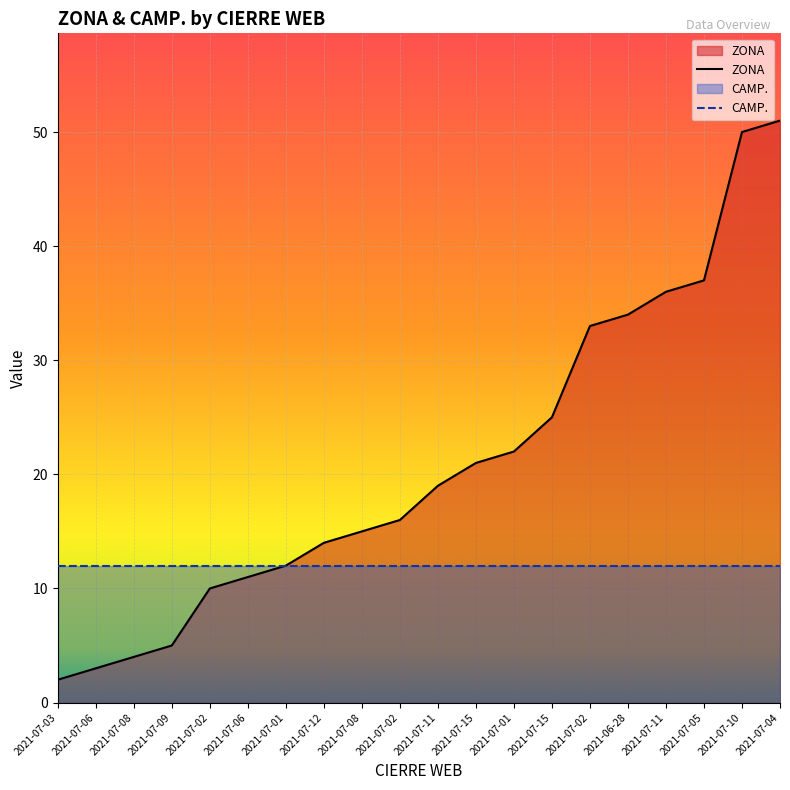

At which label does the data first exceed 19?

2021-07-15